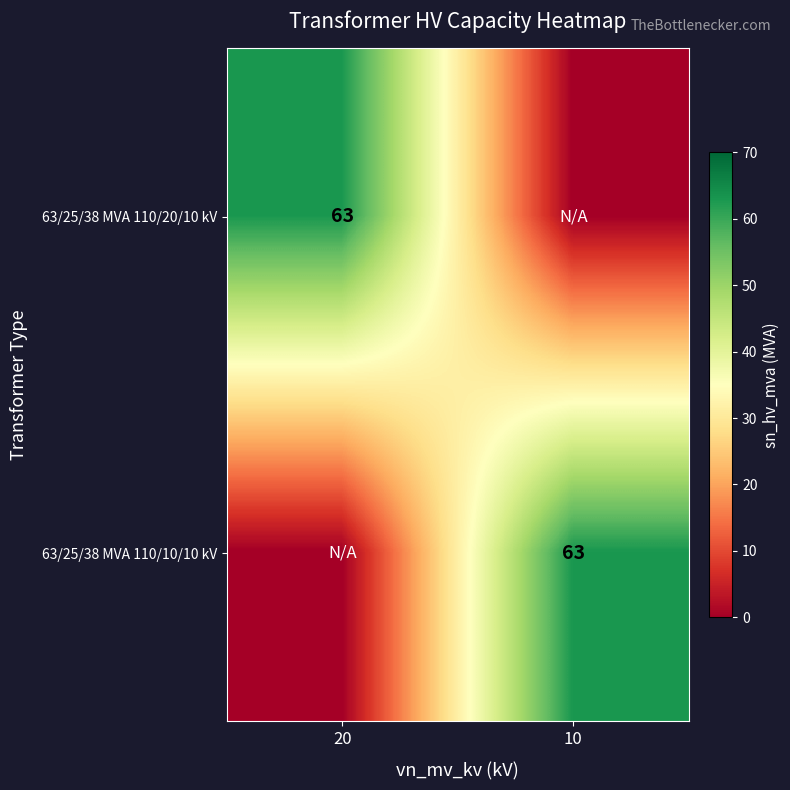

True or false: 63/25/38 MVA 110/10/10 kV has a value of 16 at 10.

False